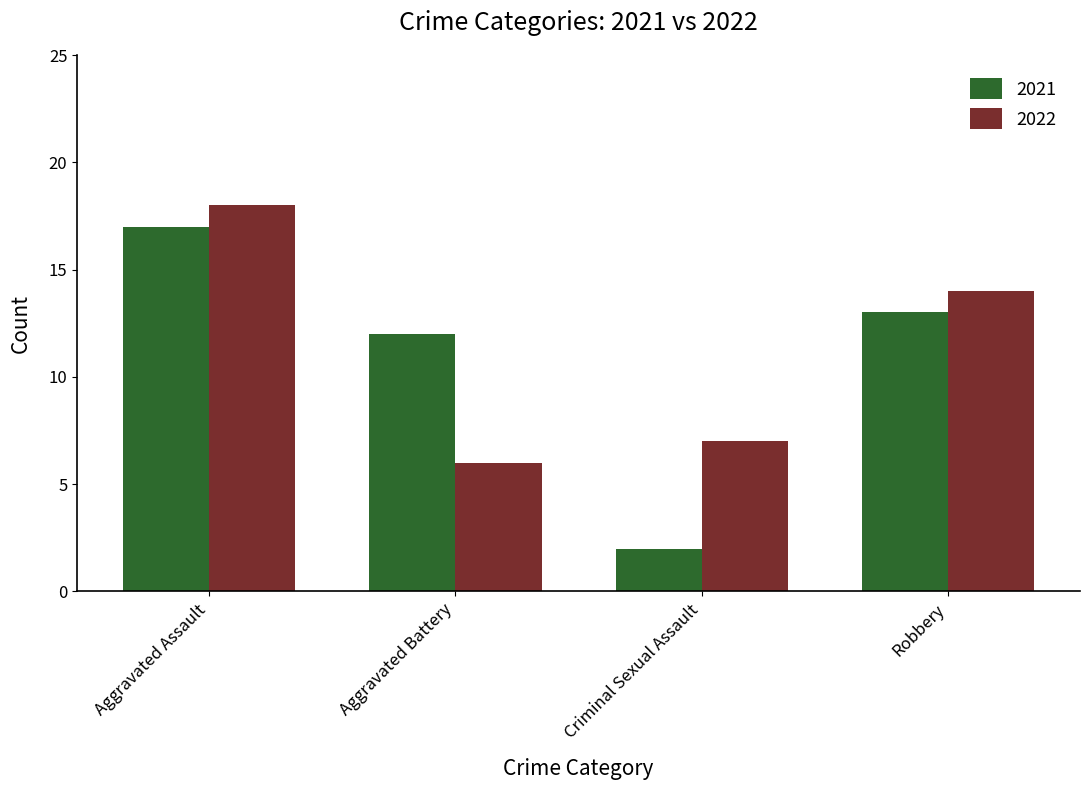

Reading right to left, extract all data points from this chart.

2021: 13	2	12	17
2022: 14	7	6	18